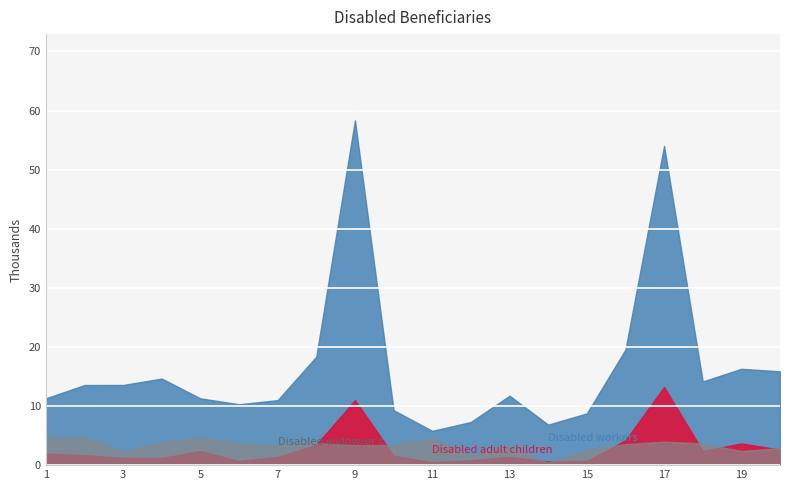

Which label corresponds to the largest value in the chart?

9